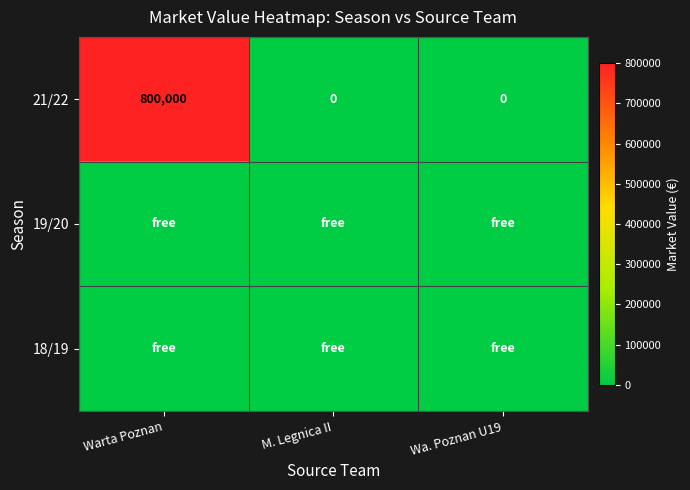

The value of 21/22 at M. Legnica II is 383771. True or false?

False